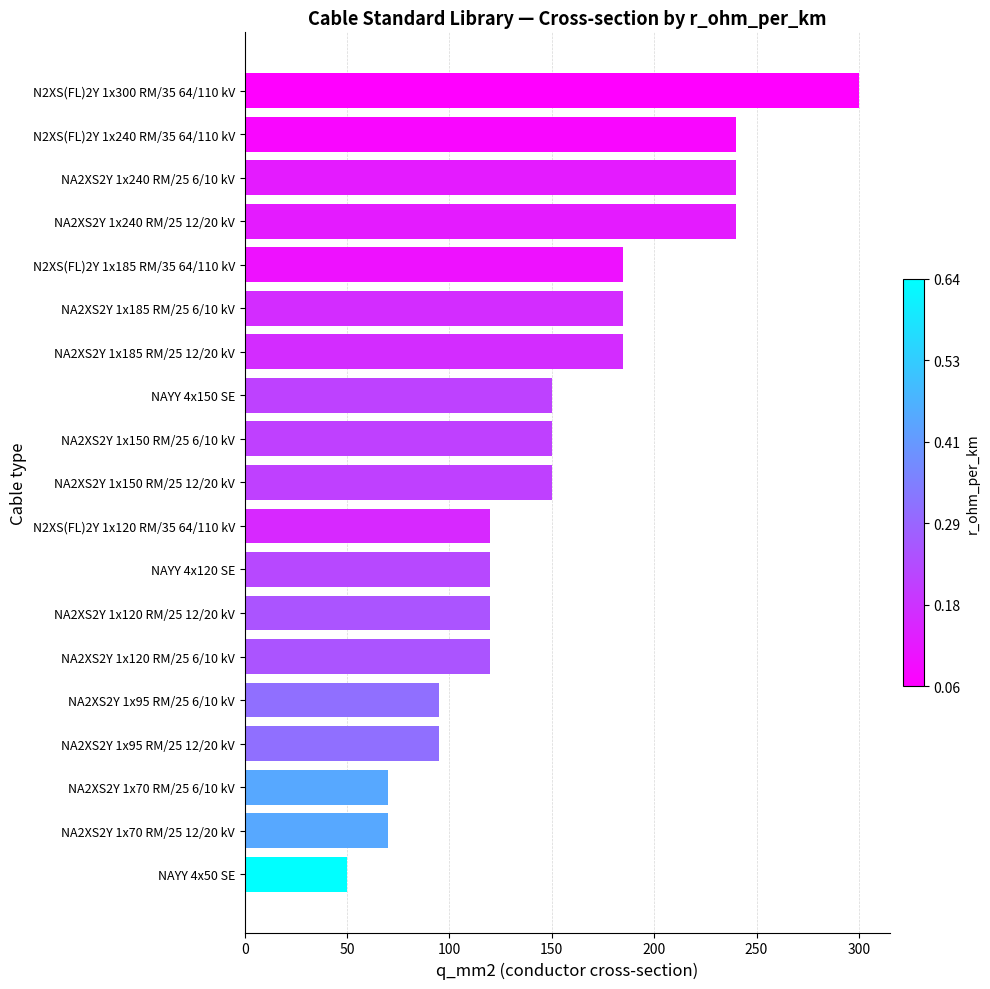

What is the change in value from N2XS(FL)2Y 1x185 RM/35 64/110 kV to NAYY 4x150 SE?

-35